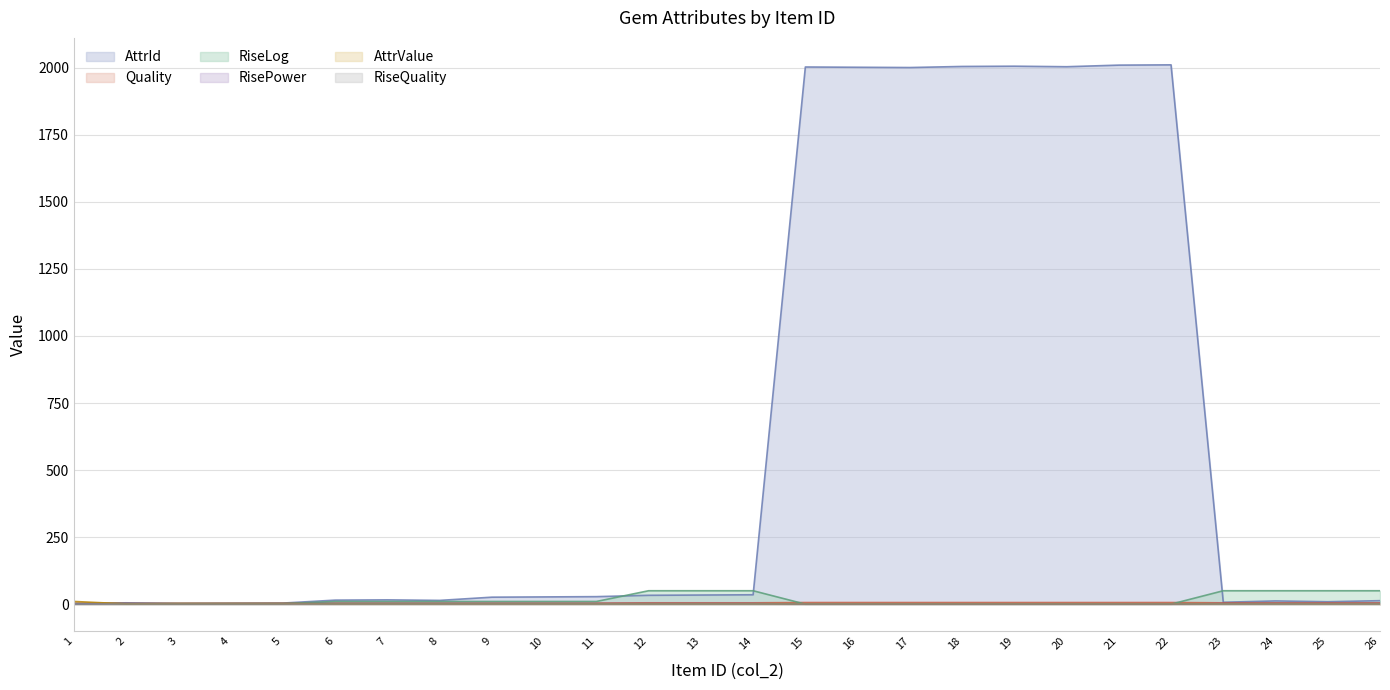

List the labels in order of RiseLog value, smallest first.

15, 16, 17, 18, 19, 20, 21, 22, 1, 2, 3, 4, 5, 6, 7, 8, 9, 10, 11, 12, 13, 14, 23, 24, 25, 26